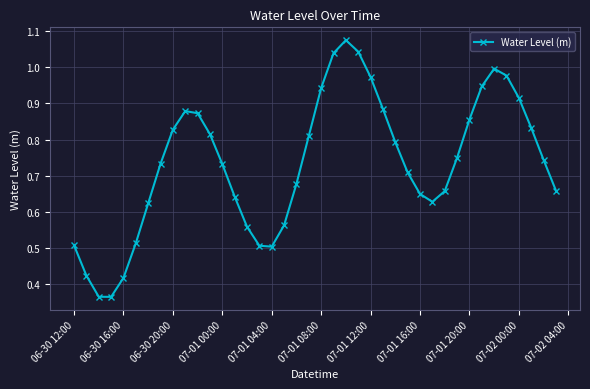

True or false: there are more than 2 points higher than both neighbors.

True